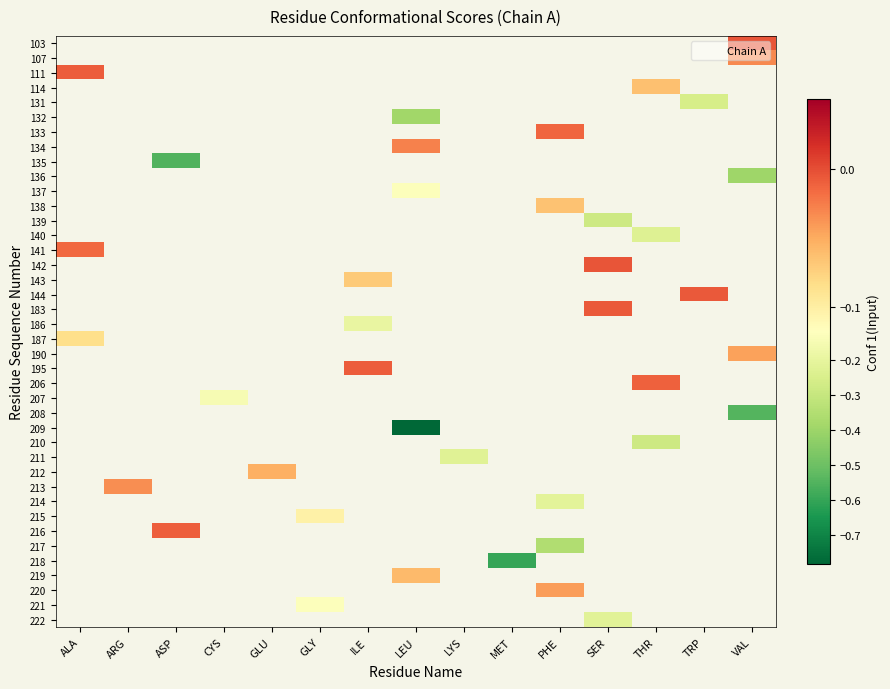

How many data points does each series have?

15